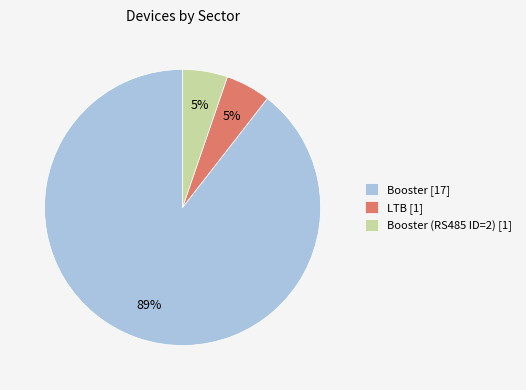

To the nearest percent, what is the combined percentage of LTB [1] and Booster [17]?

95%